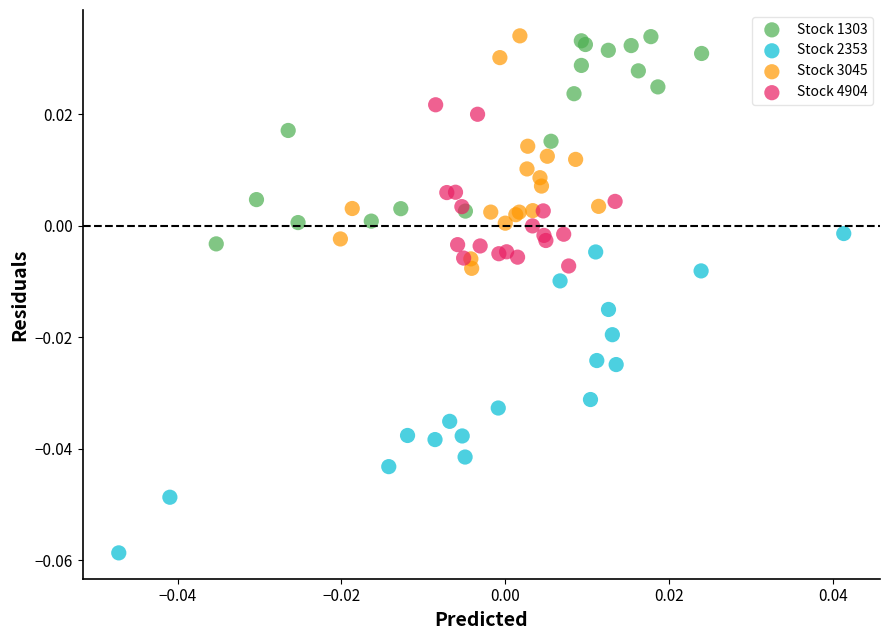

Which series reaches the minimum Y coordinate?

Stock 2353